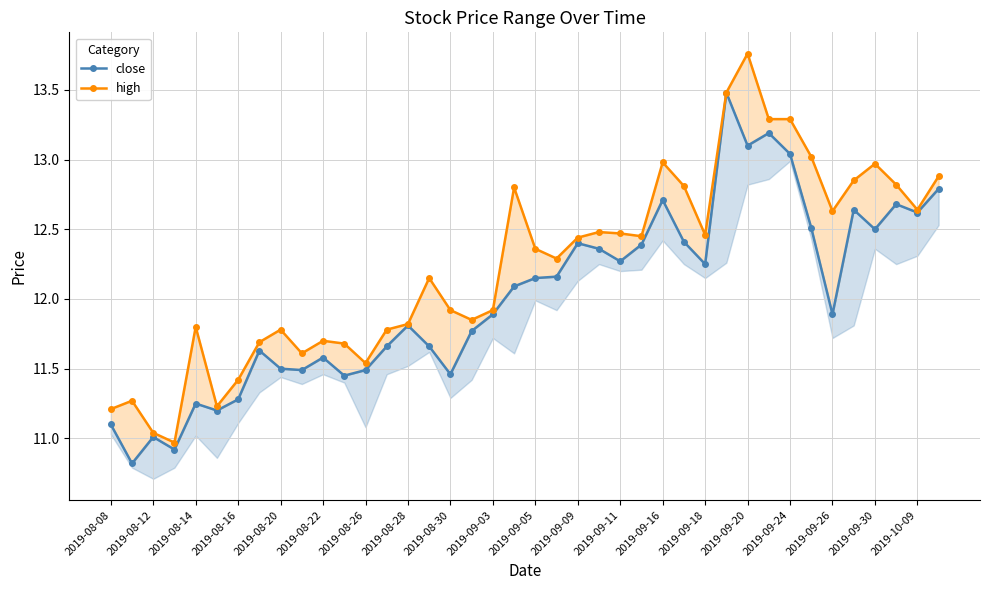

The value of close at 2019-08-14 is 3.3. True or false?

False